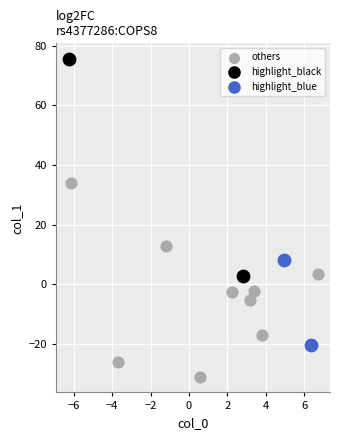

Which series contains the lowest Y value?

others